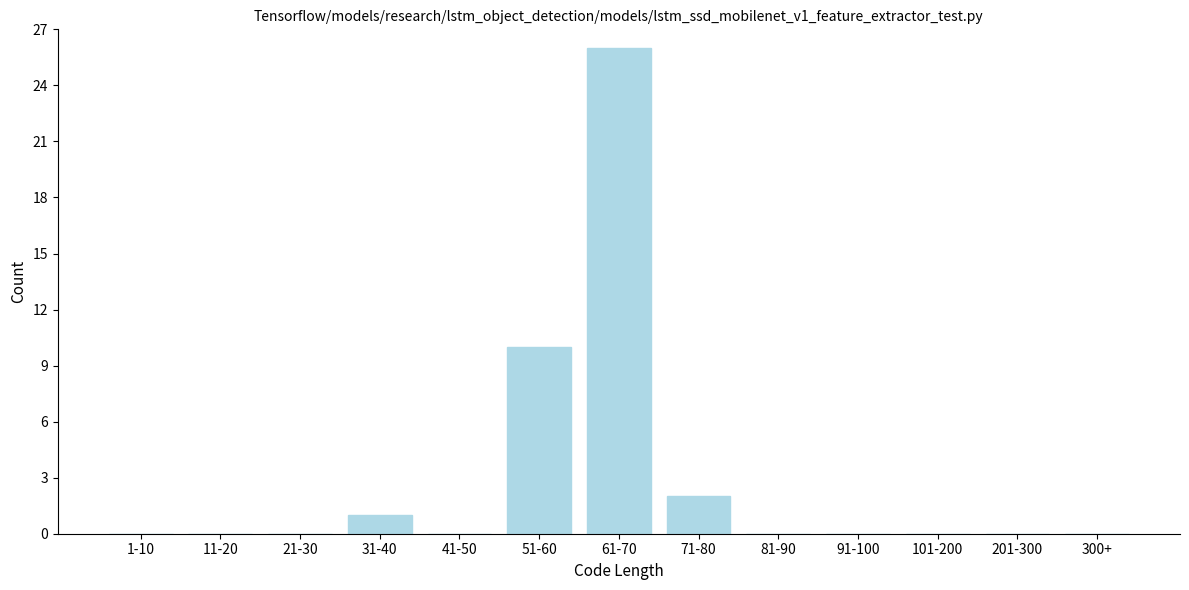

Reading left to right, transcribe all the data shown in this chart.

1-10=0	11-20=0	21-30=0	31-40=1	41-50=0	51-60=10	61-70=26	71-80=2	81-90=0	91-100=0	101-200=0	201-300=0	300+=0